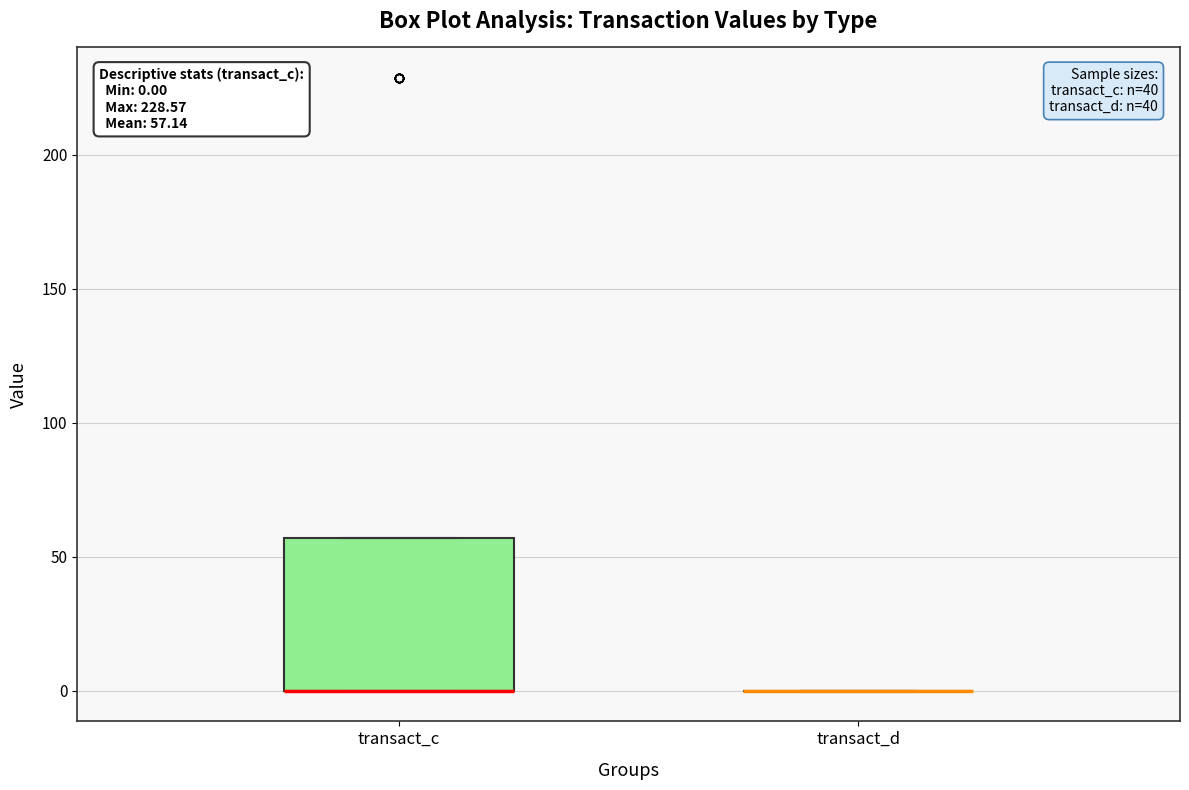

Which box is the tallest, from its lower edge to its upper edge?

transact_c